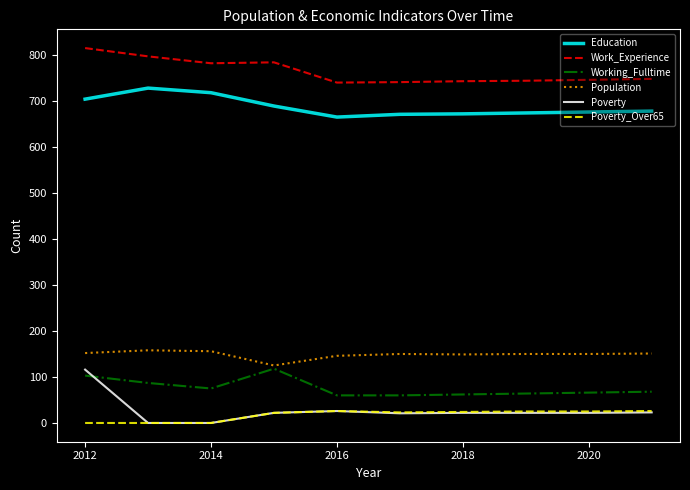

Which series has the largest total across all categories?

Work_Experience